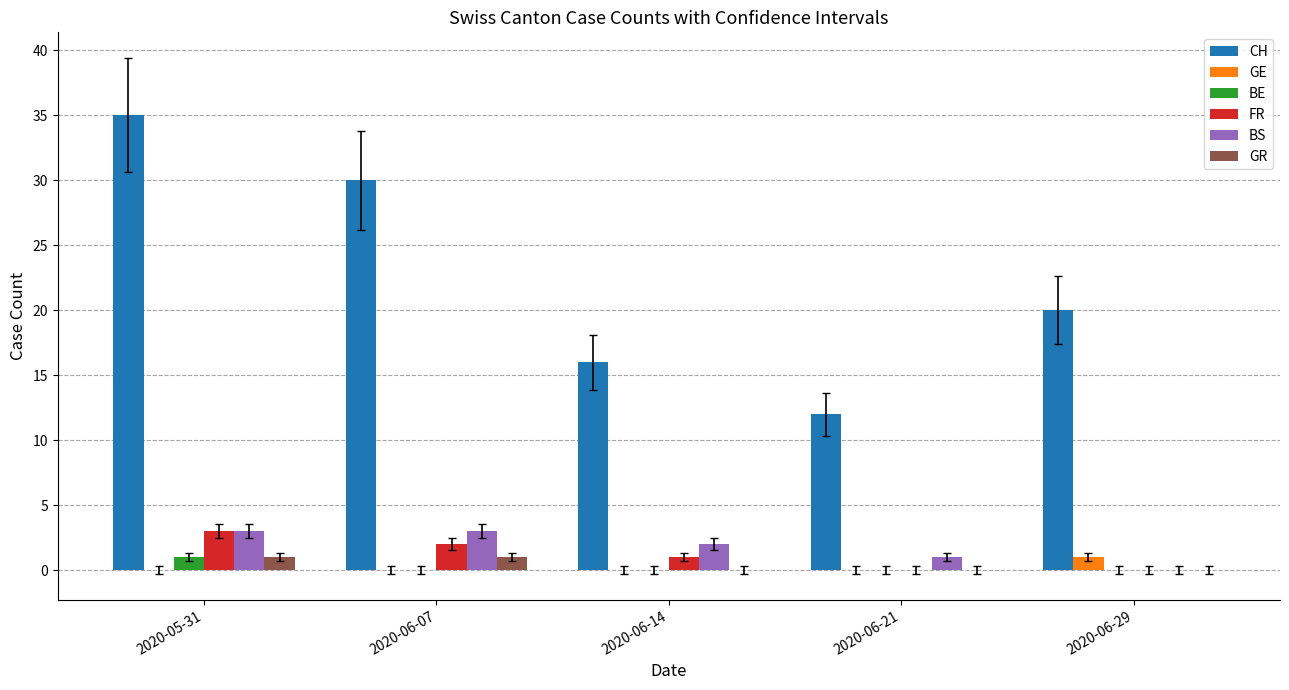

Reading right to left, list all the values displayed in this chart.

CH: 2020-06-29=20	2020-06-21=12	2020-06-14=16	2020-06-07=30	2020-05-31=35
GE: 2020-06-29=1	2020-06-21=0	2020-06-14=0	2020-06-07=0	2020-05-31=0
BE: 2020-06-29=0	2020-06-21=0	2020-06-14=0	2020-06-07=0	2020-05-31=1
FR: 2020-06-29=0	2020-06-21=0	2020-06-14=1	2020-06-07=2	2020-05-31=3
BS: 2020-06-29=0	2020-06-21=1	2020-06-14=2	2020-06-07=3	2020-05-31=3
GR: 2020-06-29=0	2020-06-21=0	2020-06-14=0	2020-06-07=1	2020-05-31=1